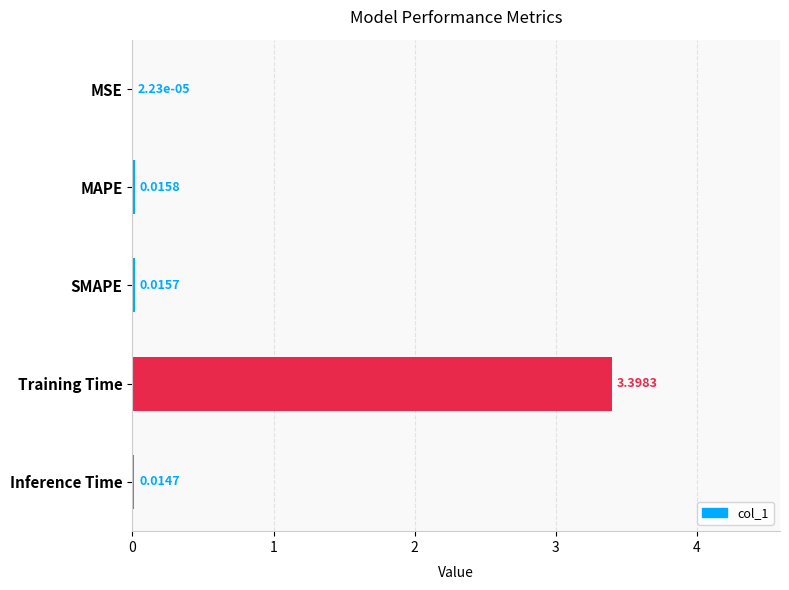

What is the sum of all values?

3.4